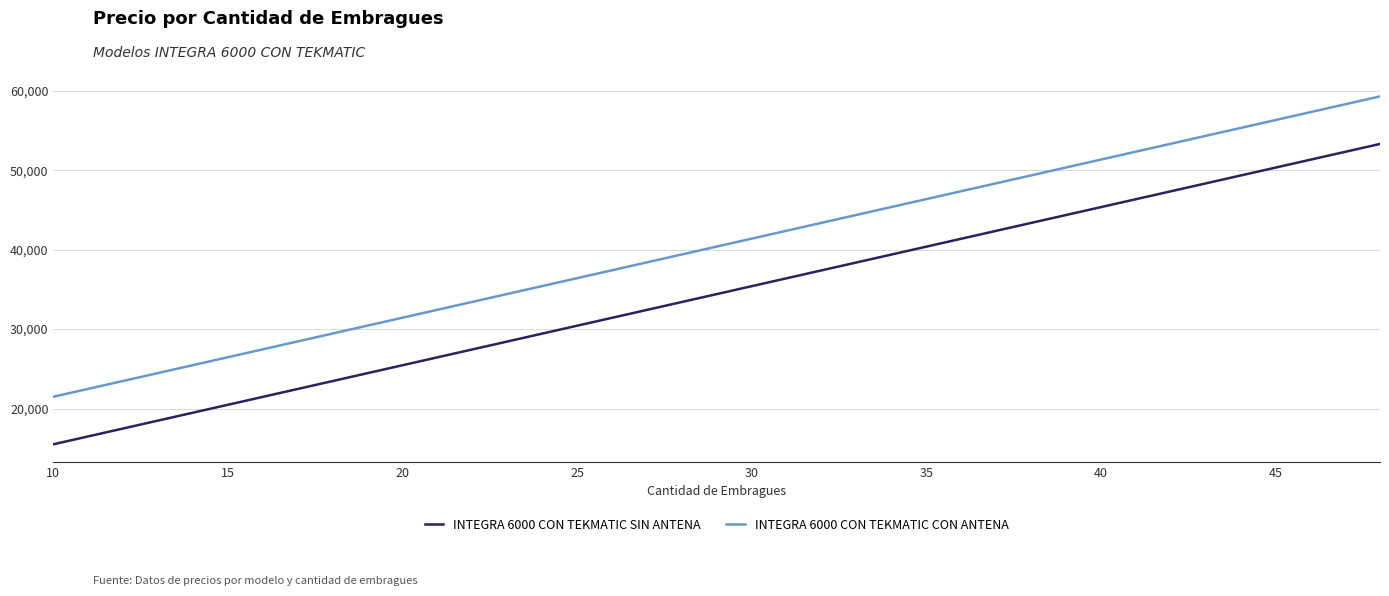

True or false: INTEGRA 6000 CON TEKMATIC SIN ANTENA and INTEGRA 6000 CON TEKMATIC CON ANTENA cross at least once.

False